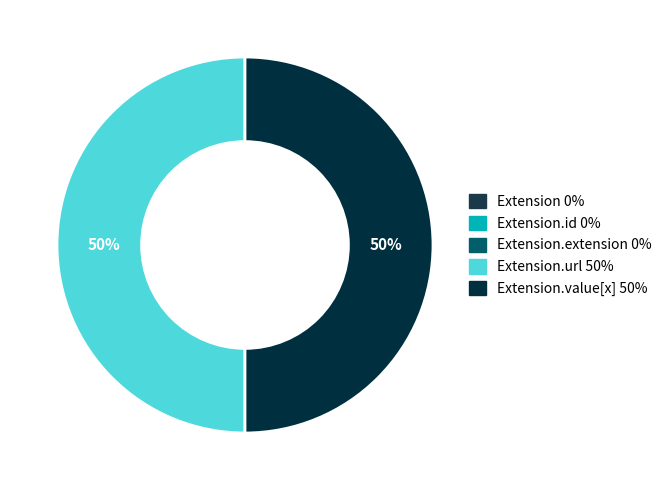

To the nearest percent, what is the average slice percentage?

50%